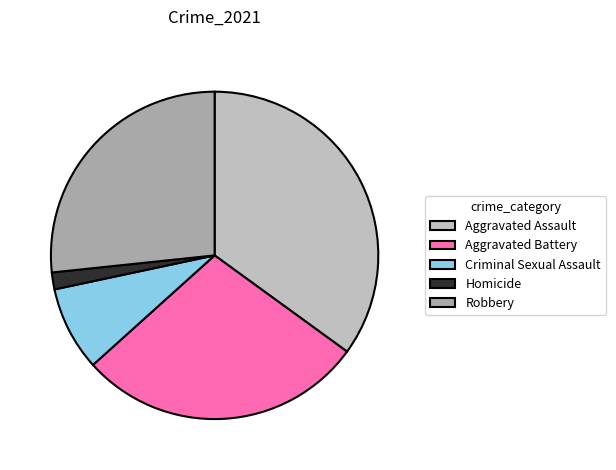

To the nearest percent, what is the difference between the largest and smallest slice percentages?

33%